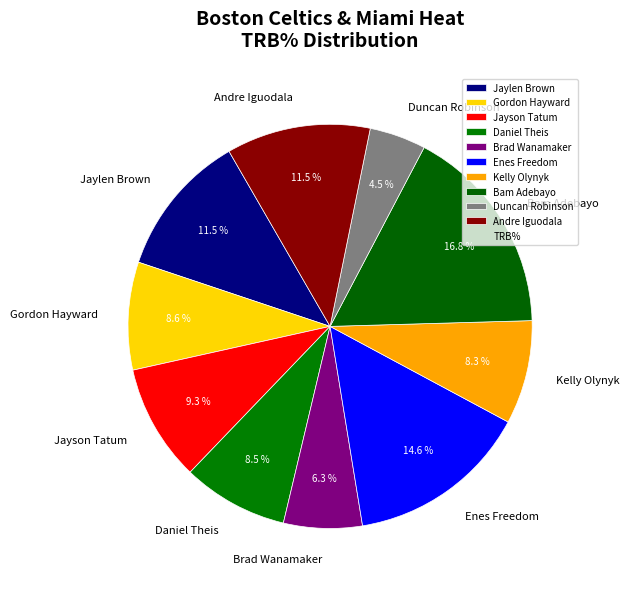

Does Jaylen Brown account for over 50% of the chart?

No